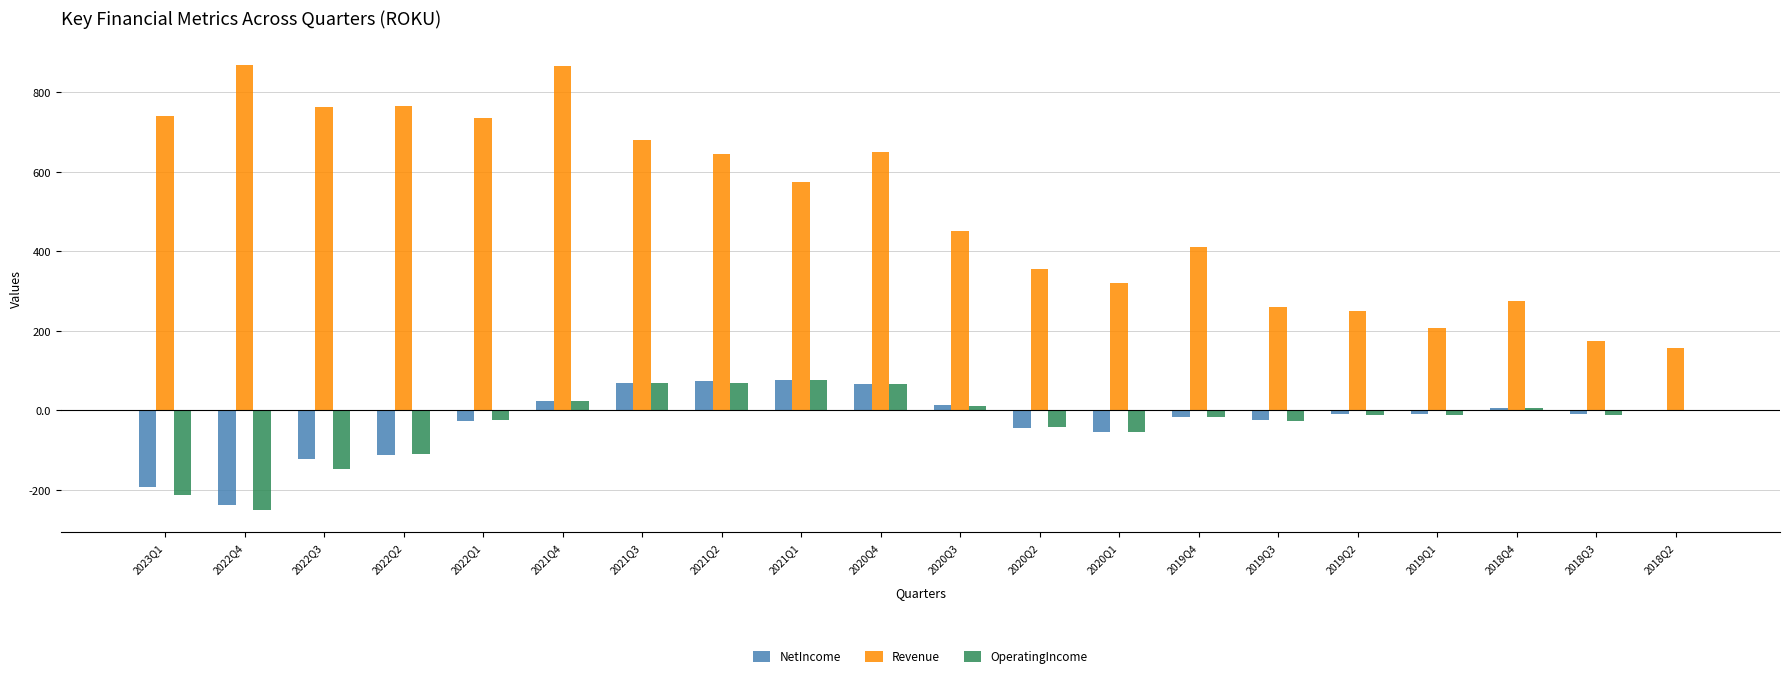

What is the highest value of the Revenue series?

867.1